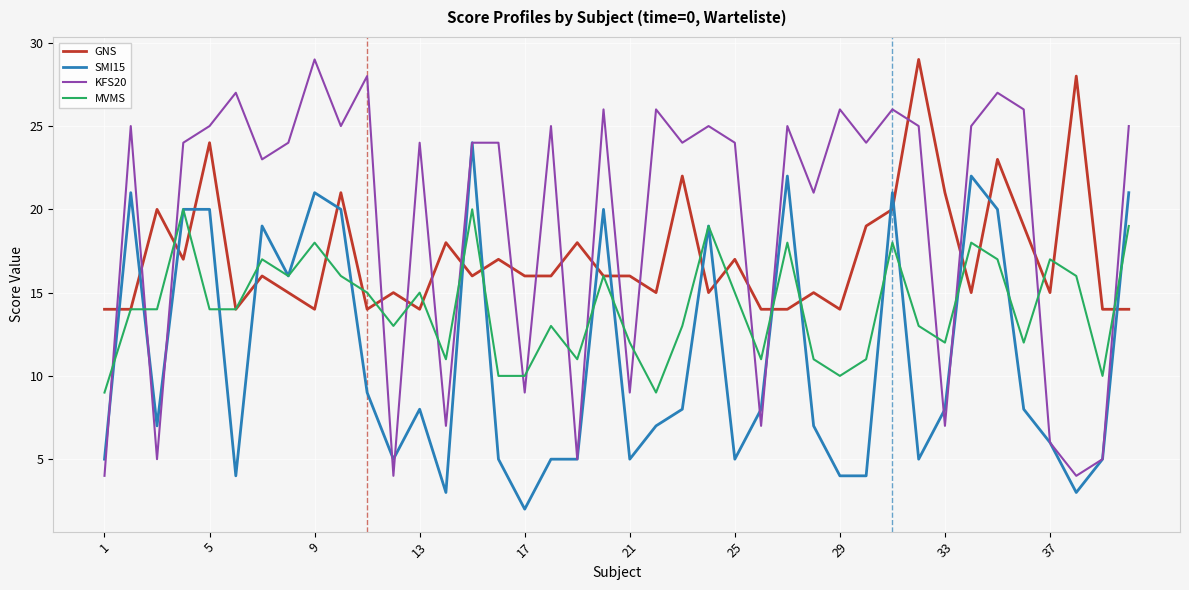

What is the maximum value for MVMS?

20